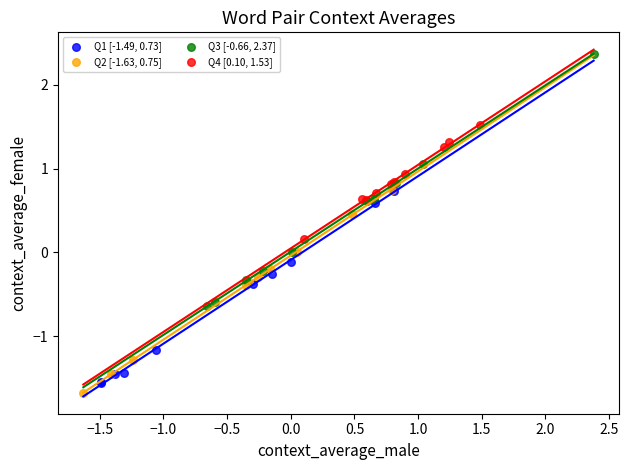

Which series contains the lowest Y value?

Q2 [-1.63, 0.75]